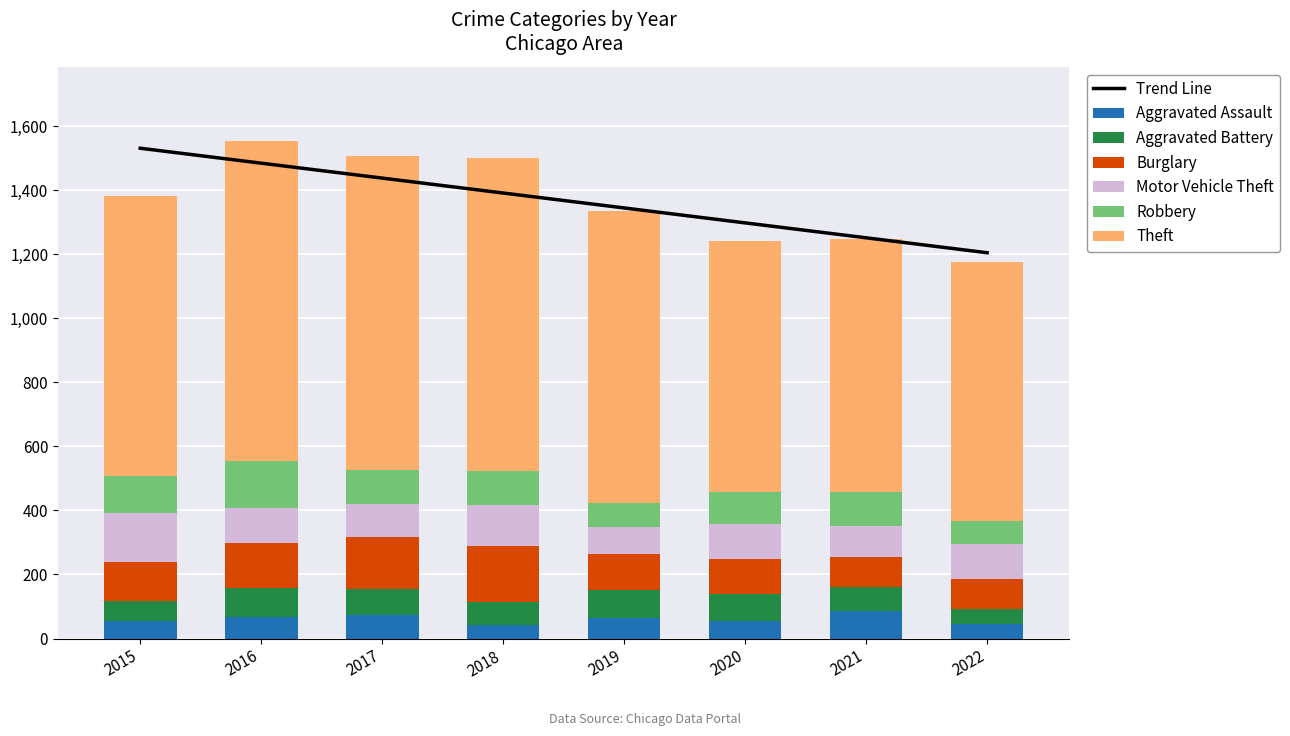

What is the difference between the Robbery values at 2022 and 2017?

33